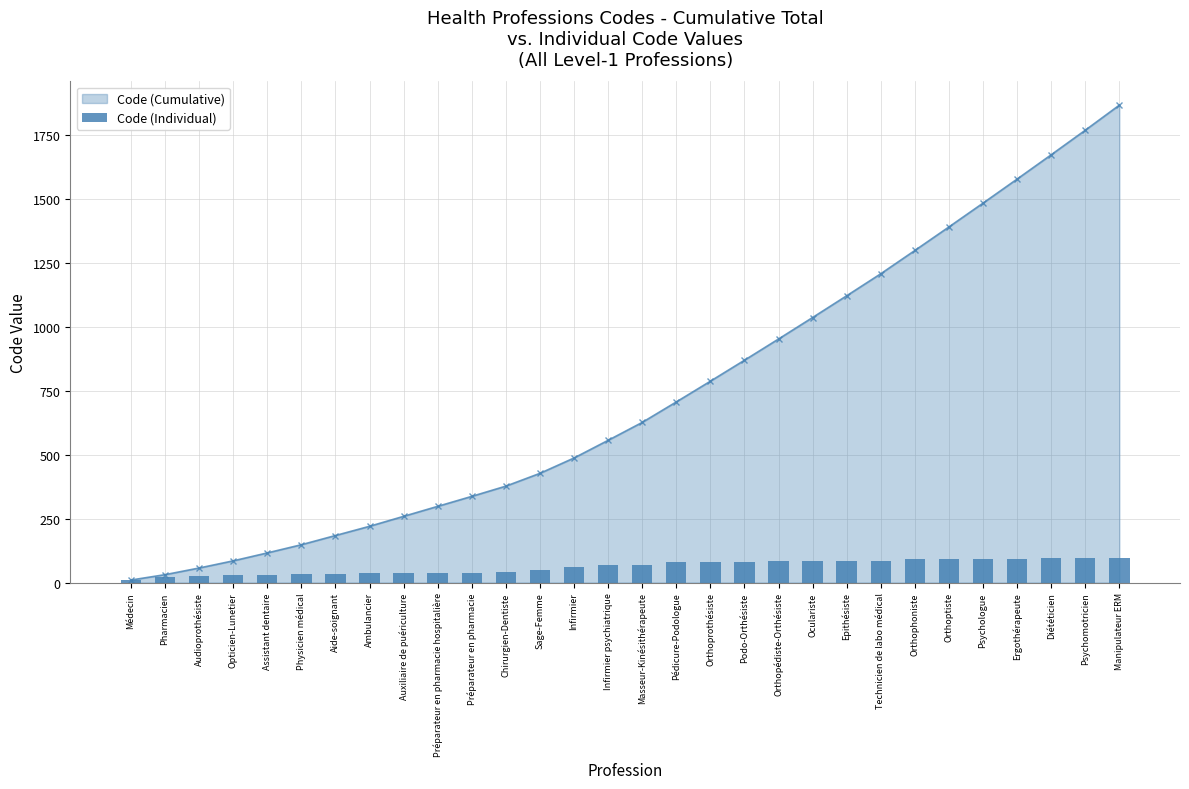

What is the average value?

62